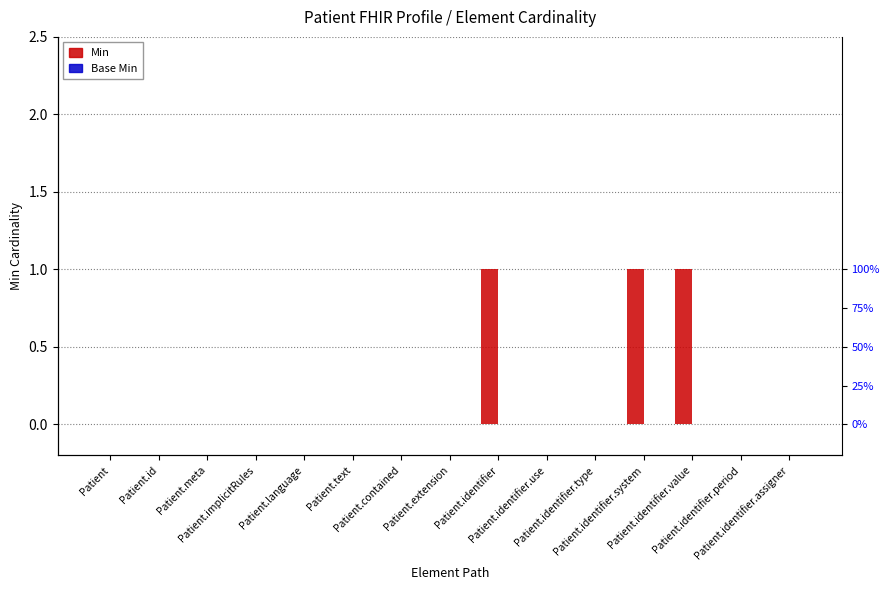

The value of Min at Patient.implicitRules is 0. True or false?

False